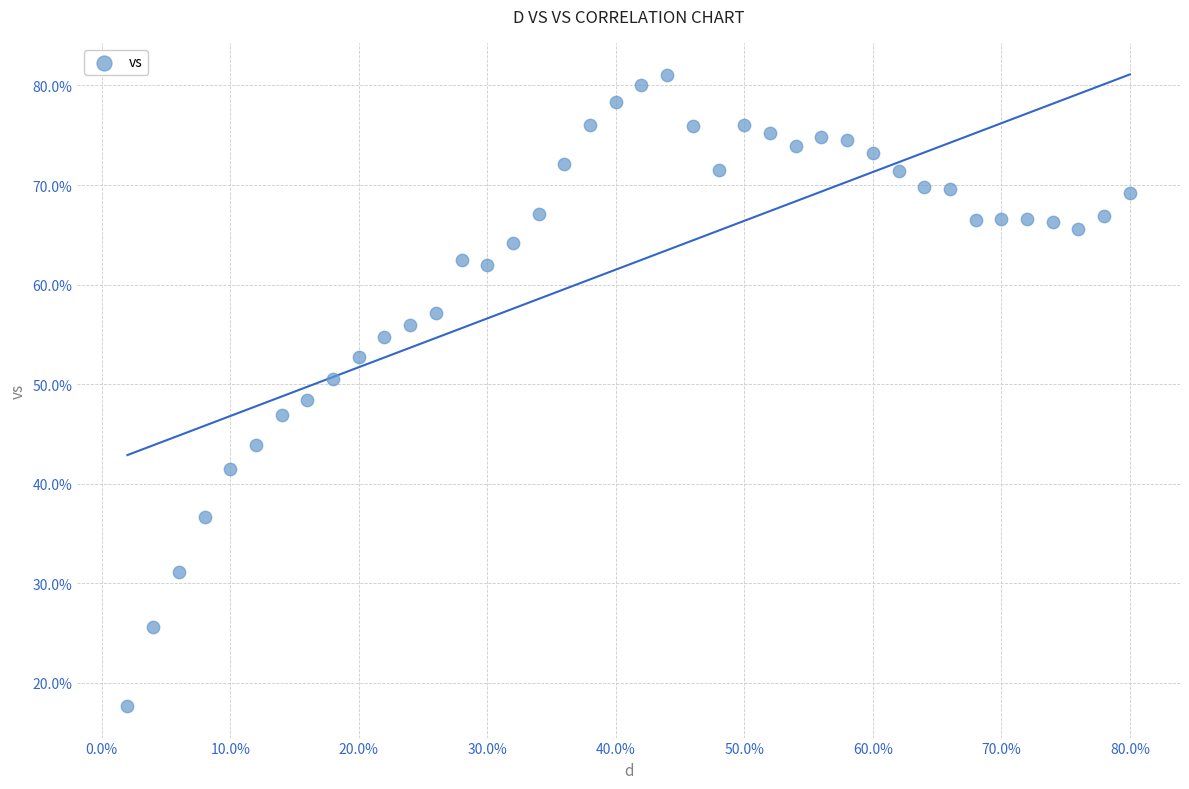

What is the range of Y values (max minus min)?

63.3